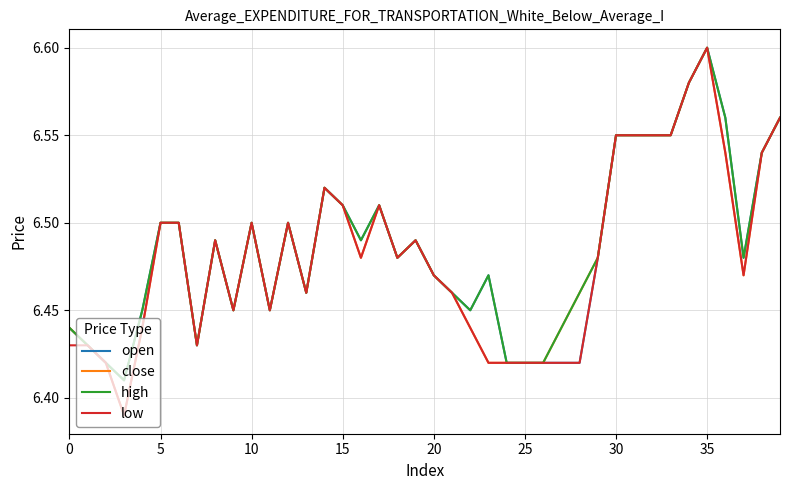

Reading left to right, list all the values displayed in this chart.

open: 6.4	6.4	6.4	6.4	6.5	6.5	6.5	6.4	6.5	6.5	6.5	6.5	6.5	6.5	6.5	6.5	6.5	6.5	6.5	6.5	6.5	6.5	6.5	6.5	6.4	6.4	6.4	6.4	6.4	6.5	6.5	6.5	6.5	6.5	6.6	6.6	6.6	6.5	6.5	6.6
close: 6.4	6.4	6.4	6.4	6.4	6.5	6.5	6.4	6.5	6.5	6.5	6.5	6.5	6.5	6.5	6.5	6.5	6.5	6.5	6.5	6.5	6.5	6.4	6.4	6.4	6.4	6.4	6.4	6.5	6.5	6.5	6.5	6.5	6.5	6.6	6.6	6.5	6.5	6.5	6.6
high: 6.4	6.4	6.4	6.4	6.5	6.5	6.5	6.4	6.5	6.5	6.5	6.5	6.5	6.5	6.5	6.5	6.5	6.5	6.5	6.5	6.5	6.5	6.5	6.5	6.4	6.4	6.4	6.4	6.5	6.5	6.5	6.5	6.5	6.5	6.6	6.6	6.6	6.5	6.5	6.6
low: 6.4	6.4	6.4	6.4	6.4	6.5	6.5	6.4	6.5	6.5	6.5	6.5	6.5	6.5	6.5	6.5	6.5	6.5	6.5	6.5	6.5	6.5	6.4	6.4	6.4	6.4	6.4	6.4	6.4	6.5	6.5	6.5	6.5	6.5	6.6	6.6	6.5	6.5	6.5	6.6